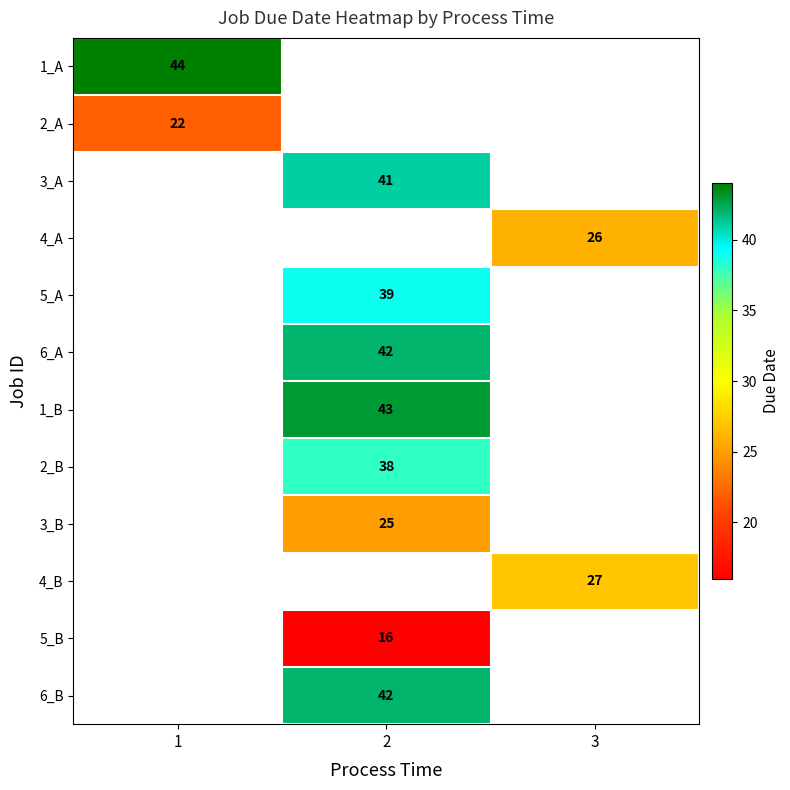

Is the value of 1_B at 2 greater than the value of 6_B at 2?

Yes